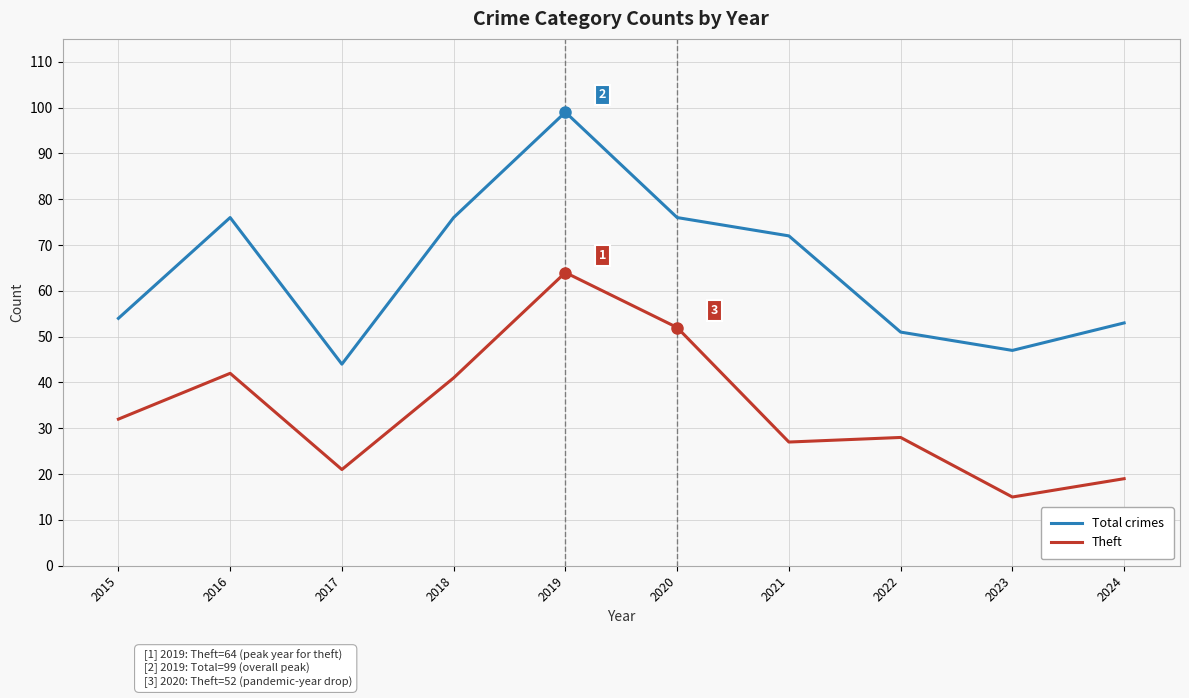

True or false: Total crimes has more than 0 interior local peaks.

True